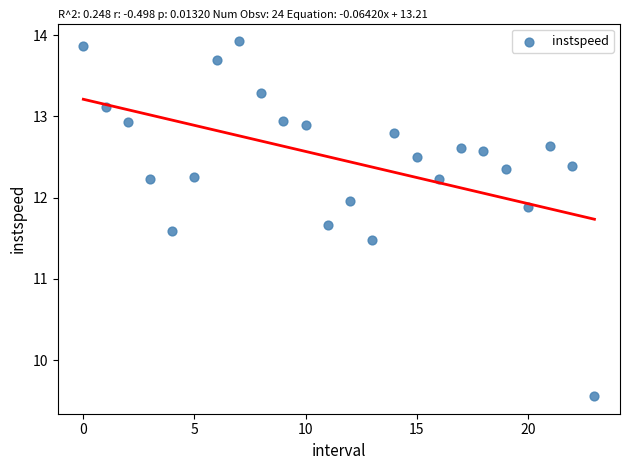

What Y value in the scatter plot is closest to 11?

11.5